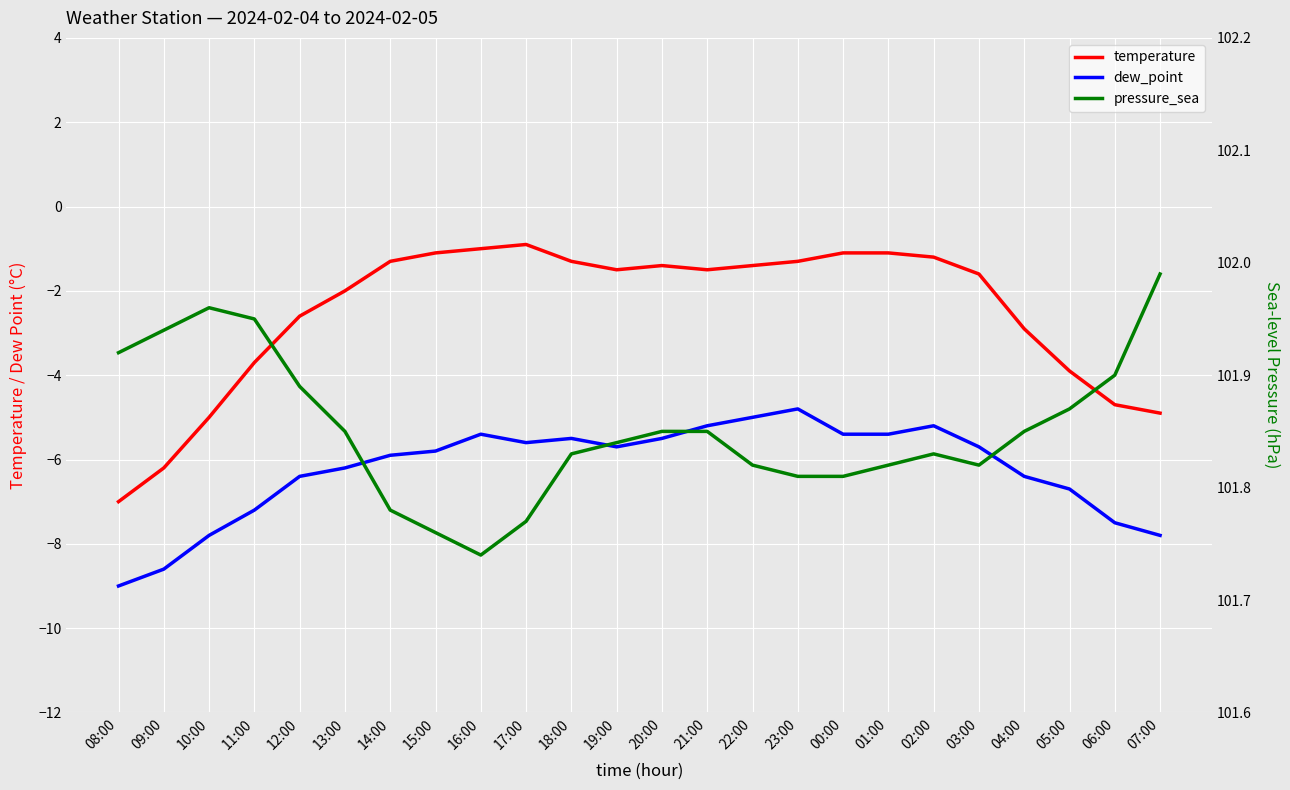

What is the label of the 16th point from the right?

16:00